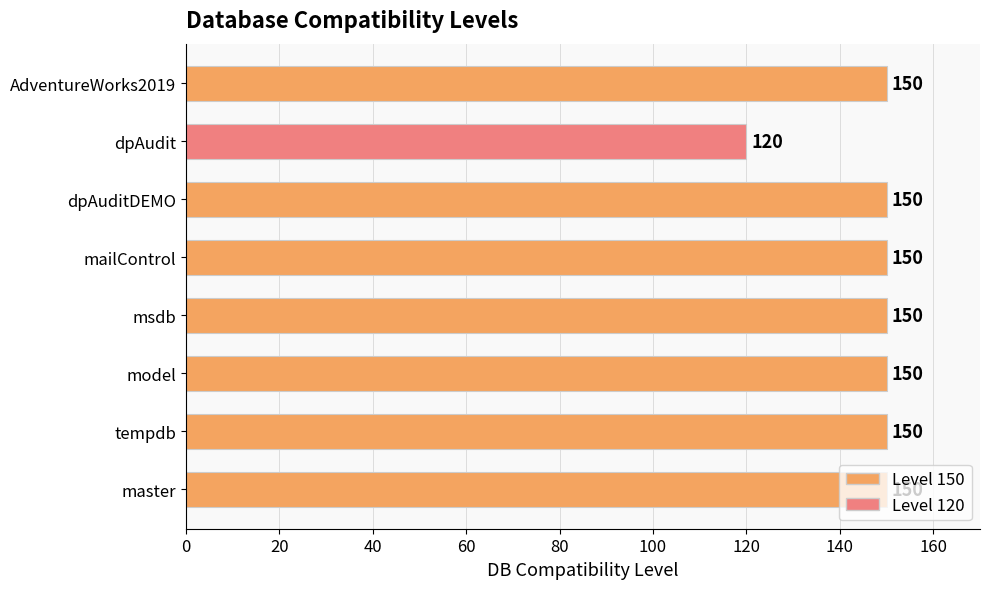

What is the difference between the maximum and minimum values?

30